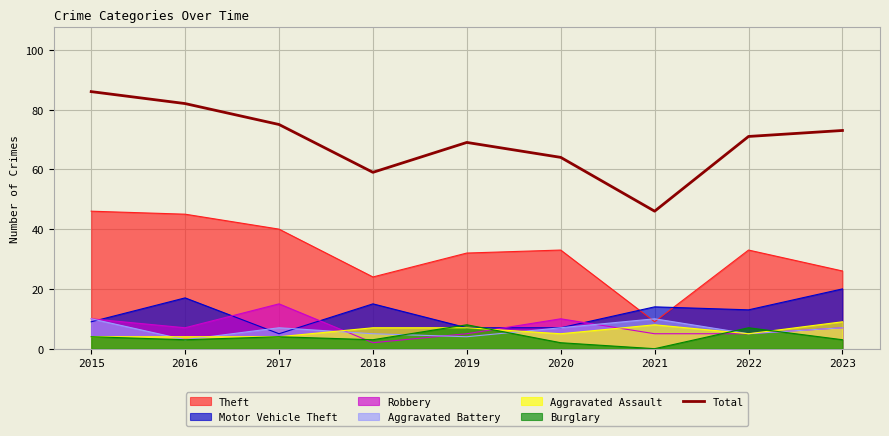

Which has a higher value, 2020 or 2017?

2017